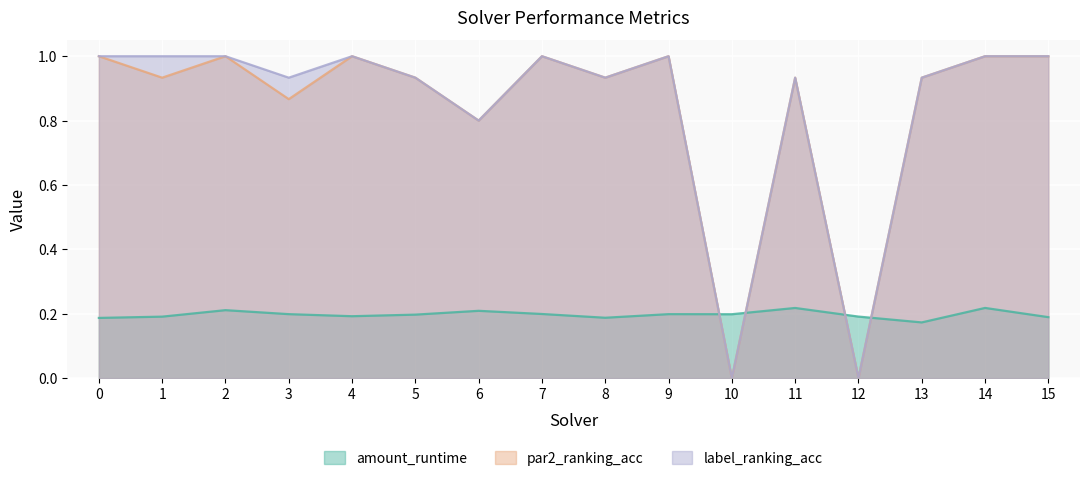

True or false: par2_ranking_acc and amount_runtime intersect in this chart.

True